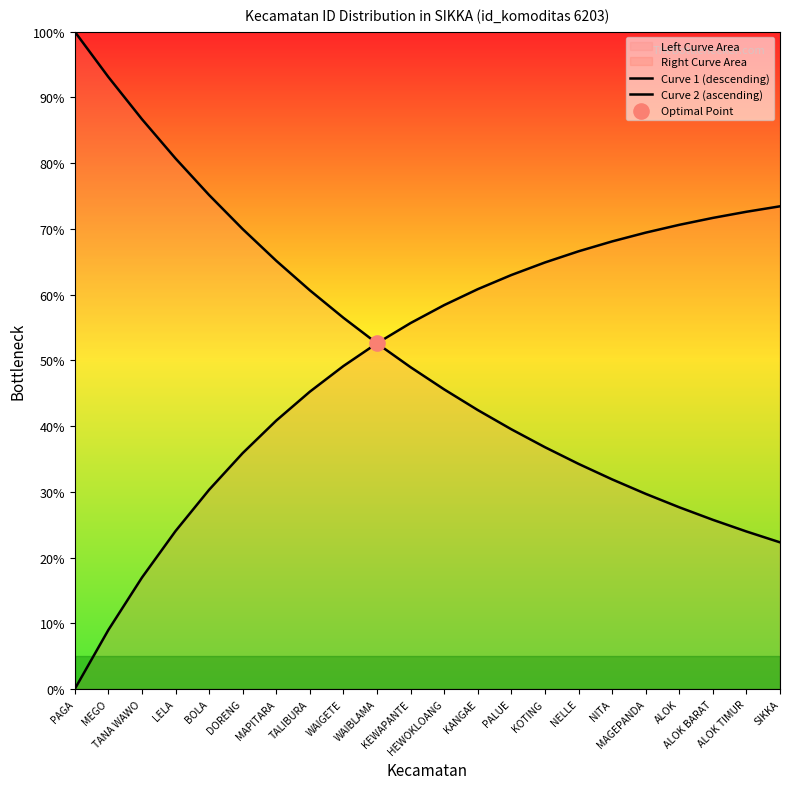

What is the total value across all series at LELA?

104.7